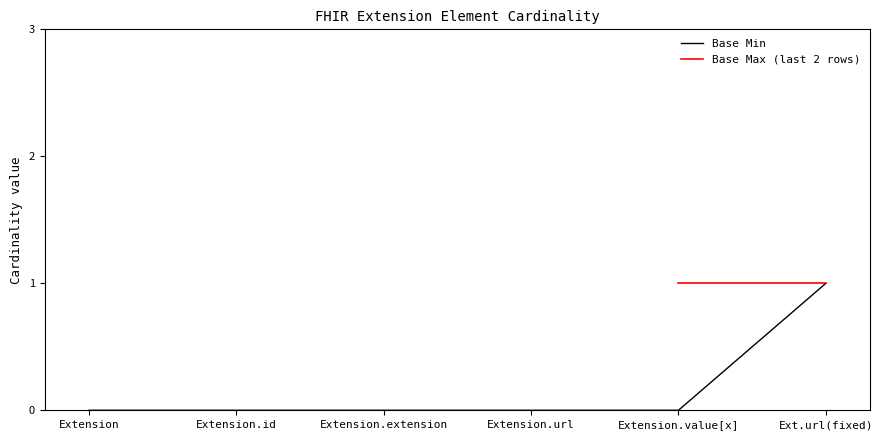

Rank the categories by value from highest to lowest.

Ext.url(fixed), Extension, Extension.id, Extension.extension, Extension.url, Extension.value[x]